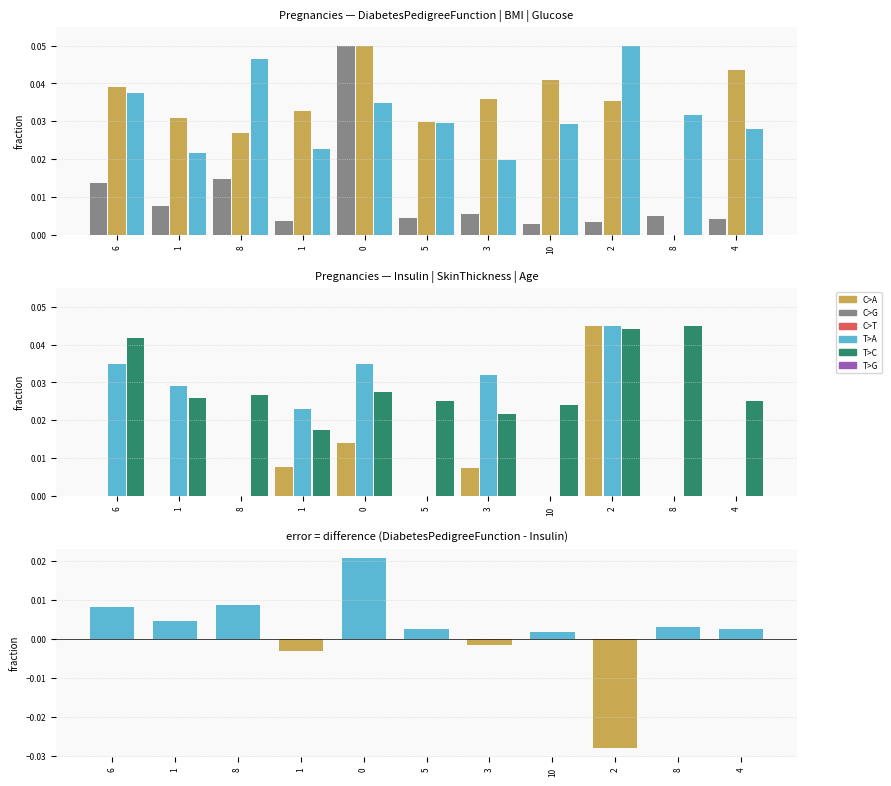

Are the bars horizontal?

No